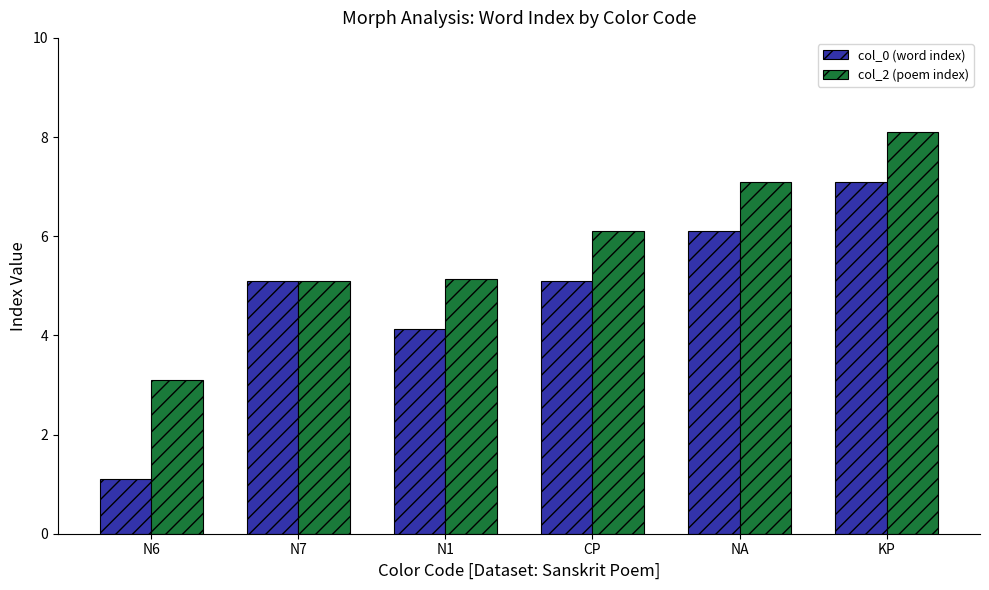

What is the label of the 2nd bar from the left?

N7